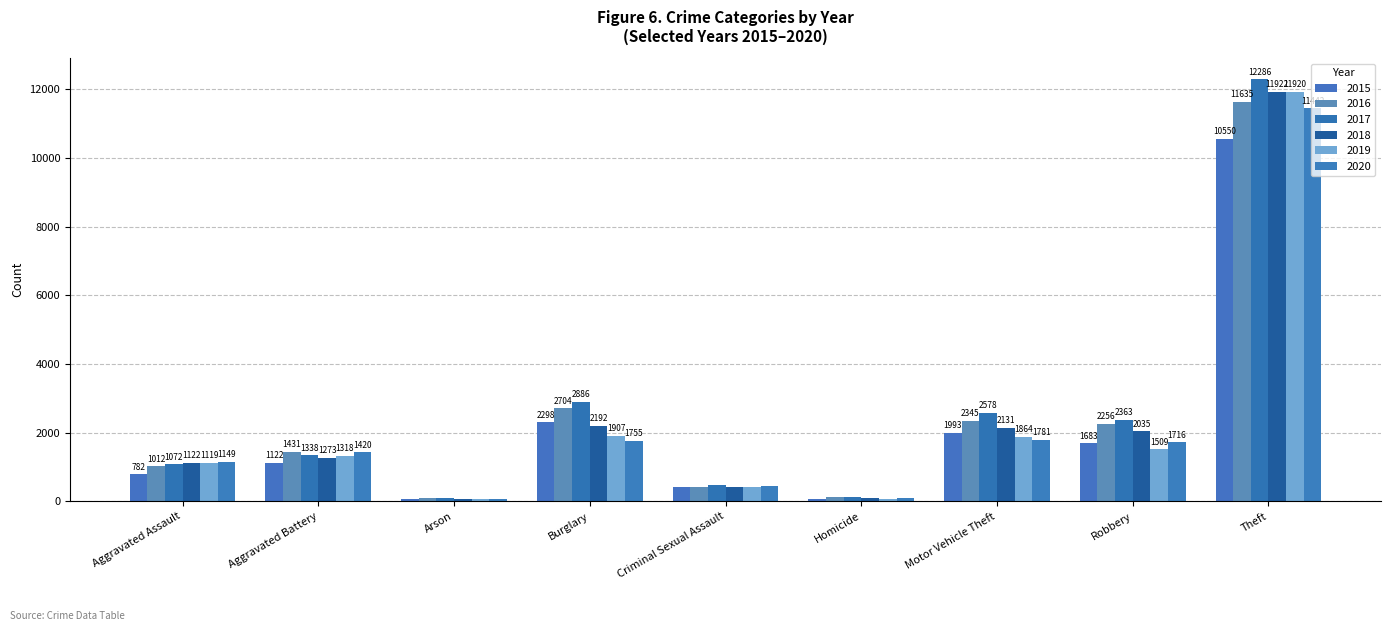

What is the value of the 2018 bar at the 9th from the left?

11922